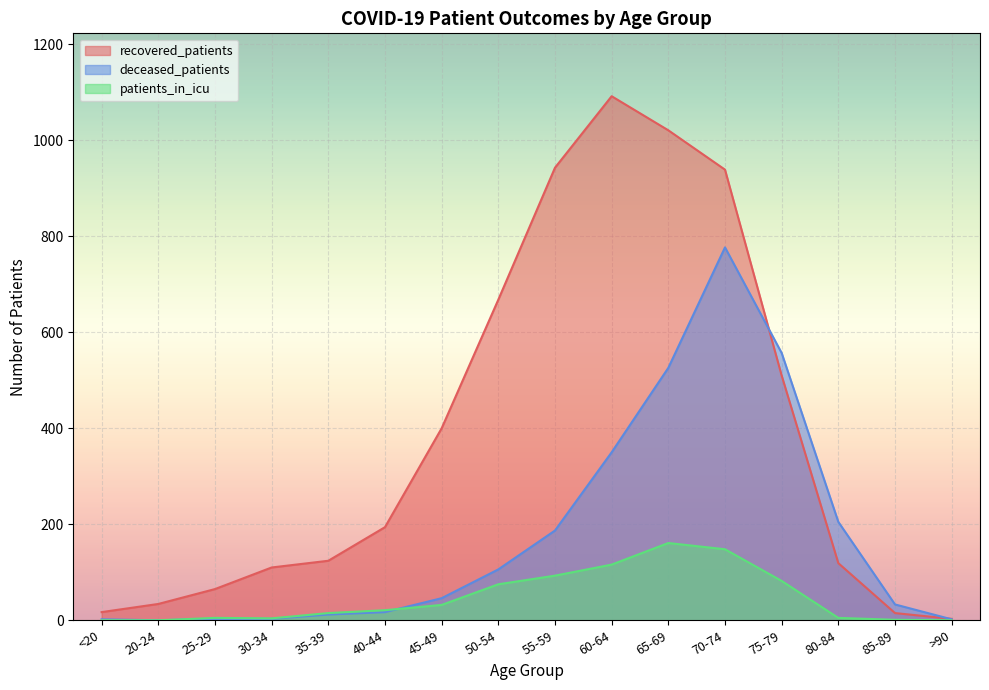

List the series in order of their overall mean, lowest first.

patients_in_icu, deceased_patients, recovered_patients